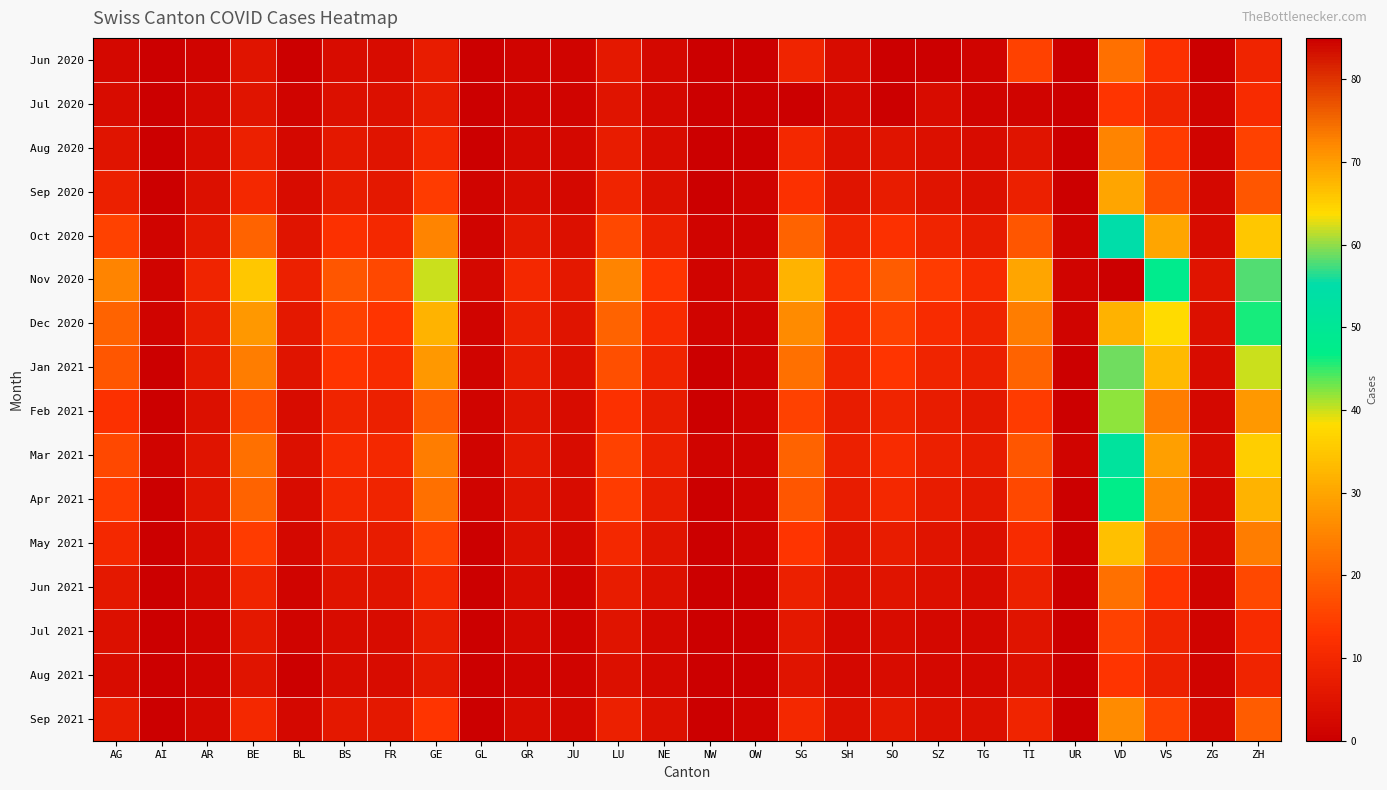

What is the spread (max minus min) of values at ZG?

5